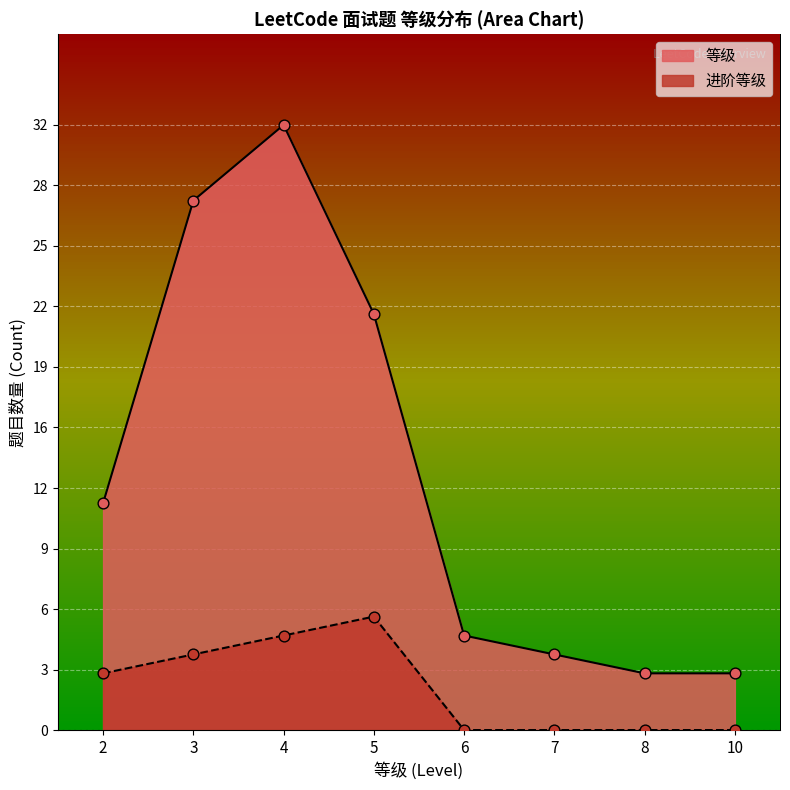

Between 2 and 7, which is larger?

2